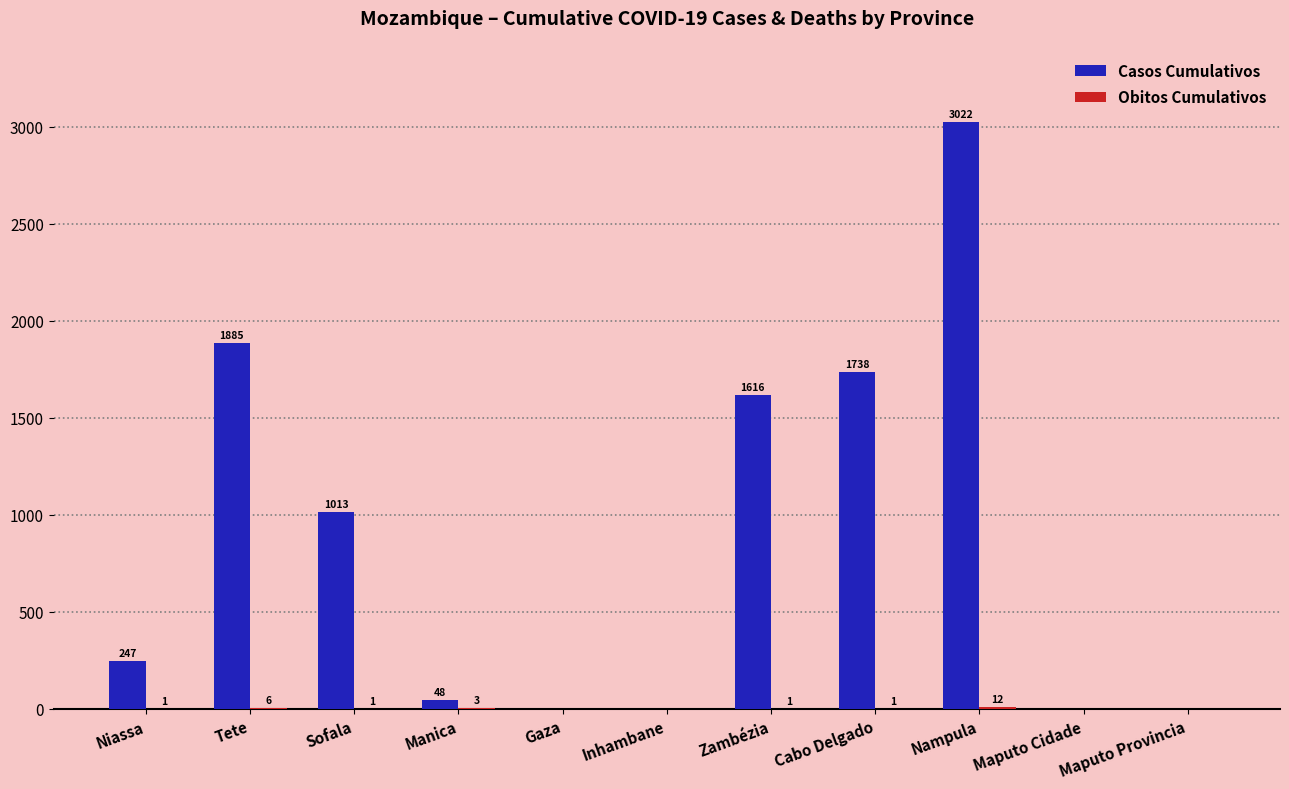

Which series changed the most between Niassa and Maputo Cidade?

Casos Cumulativos